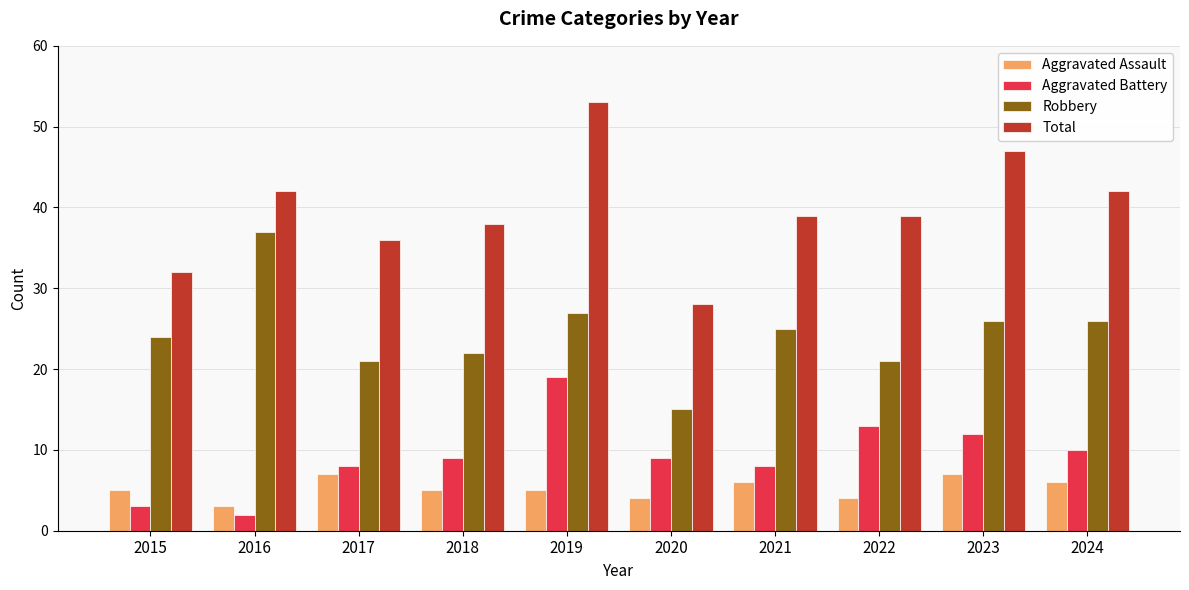

List the series in order of their peak value, highest first.

Total, Robbery, Aggravated Battery, Aggravated Assault